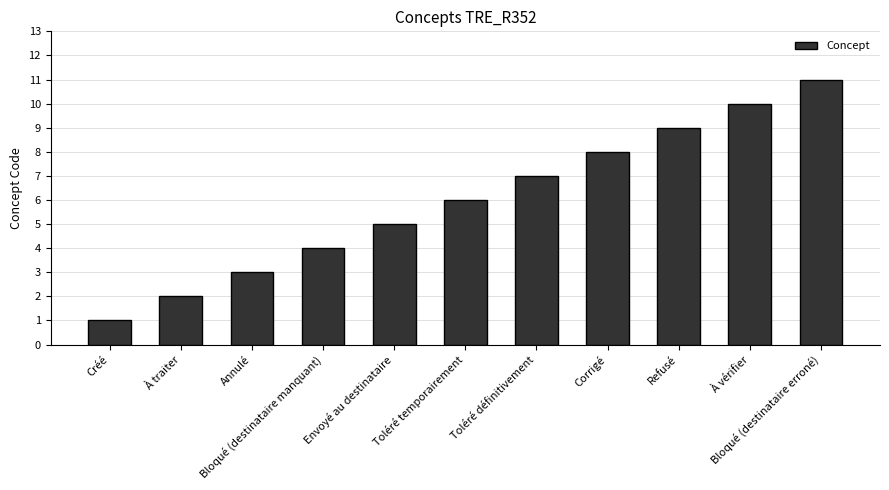

Reading right to left, list all the values displayed in this chart.

11	10	9	8	7	6	5	4	3	2	1